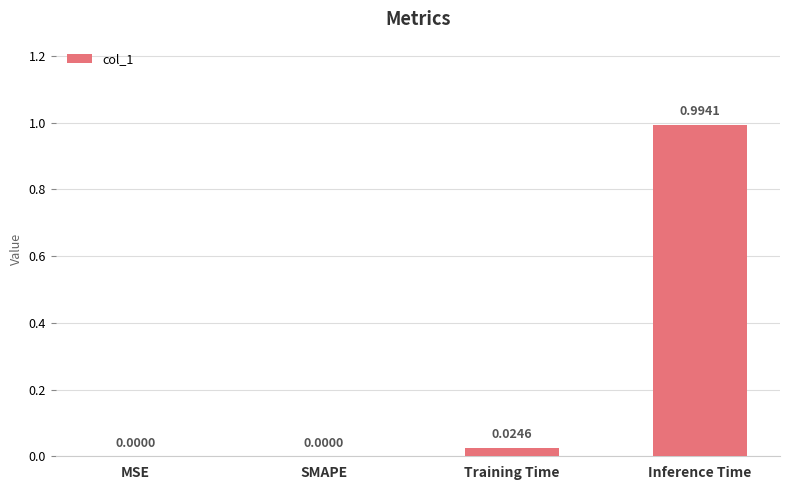

What is the change in value from SMAPE to Inference Time?

+1.0